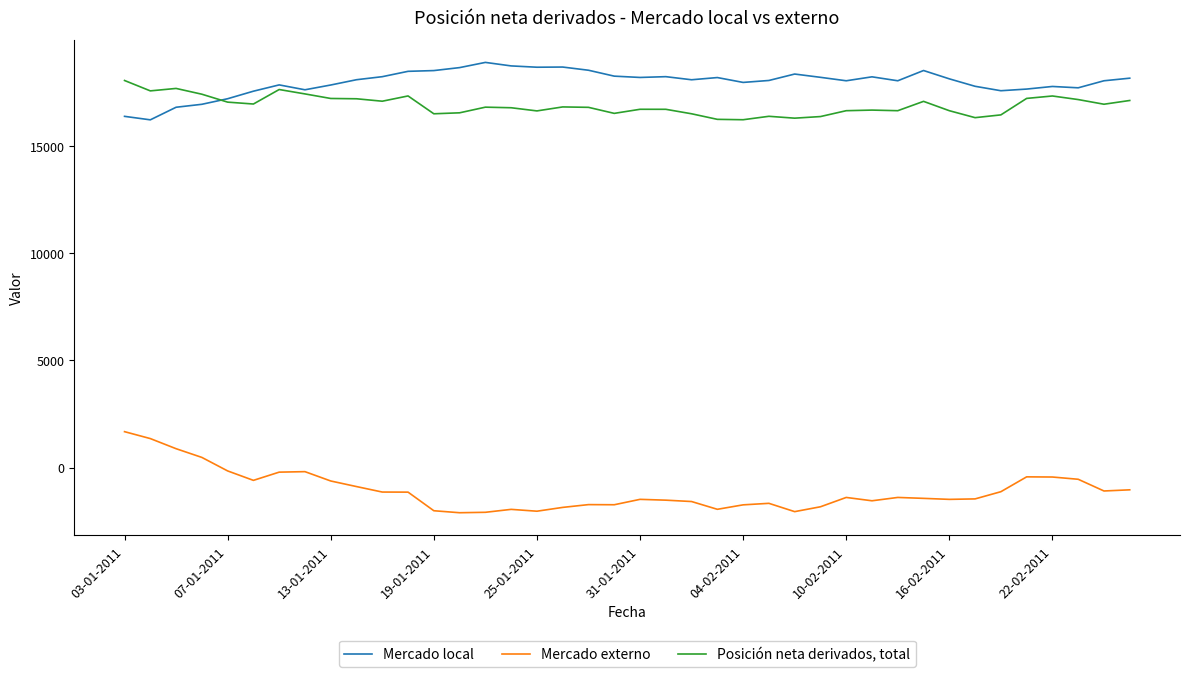

Which series has the widest spread of values?

Mercado externo